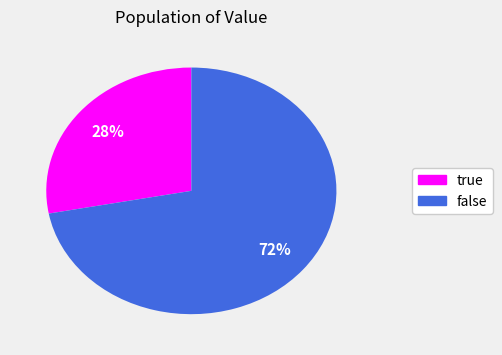

Which slice is the smallest?

true